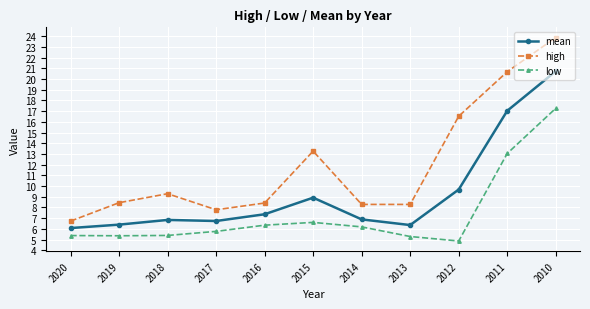

Read the mean value at 2015.

8.9